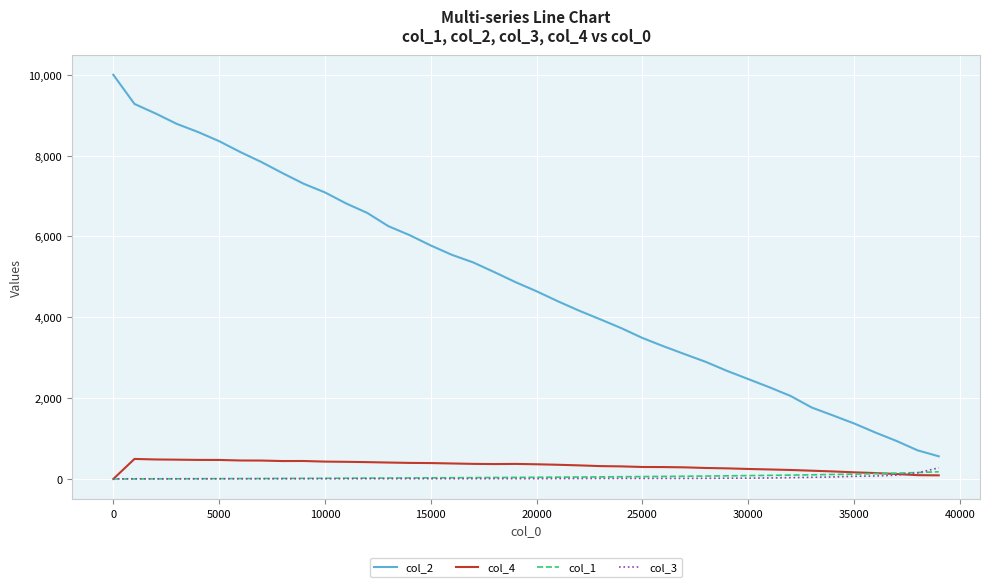

Which series has the largest range (max minus min)?

col_2